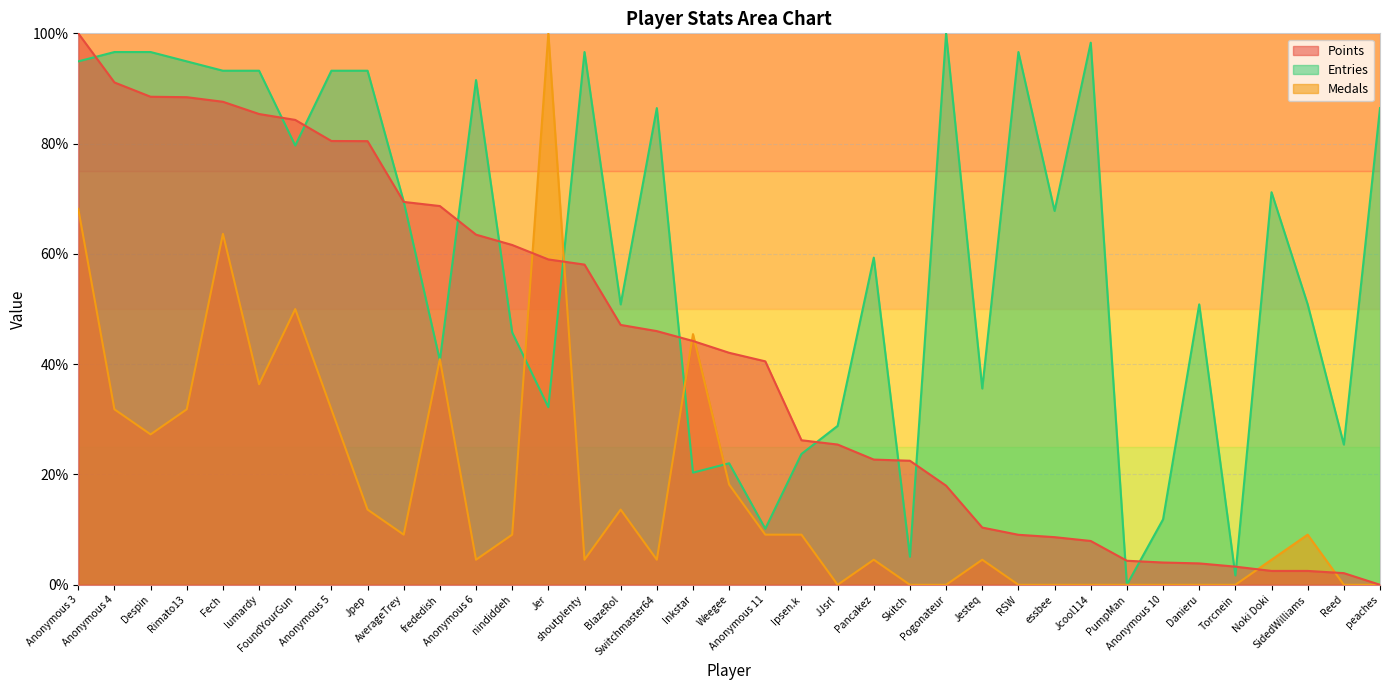

What is the label of the 28th point from the right?

AverageTrey